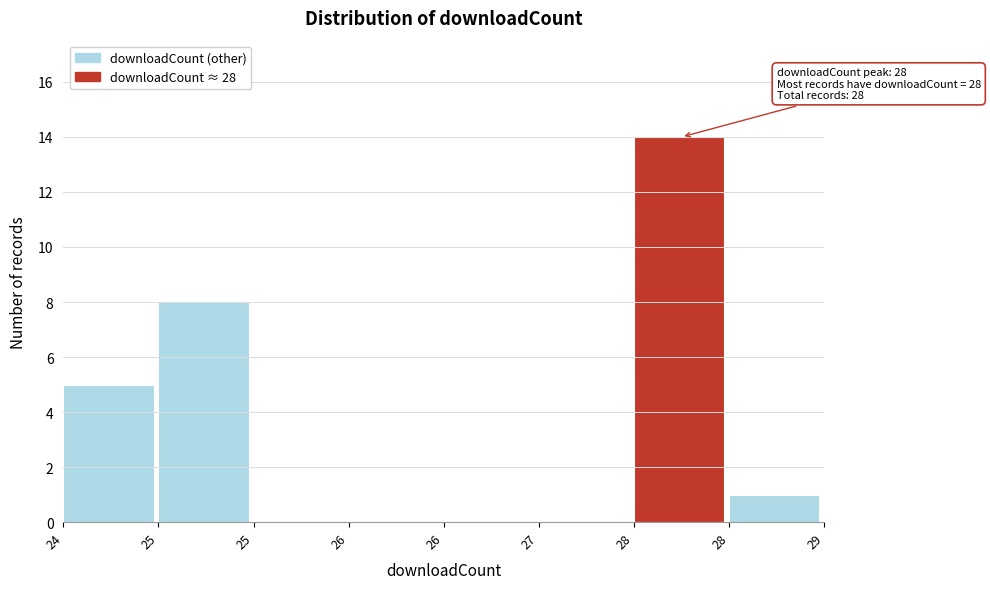

Are the bars horizontal?

No